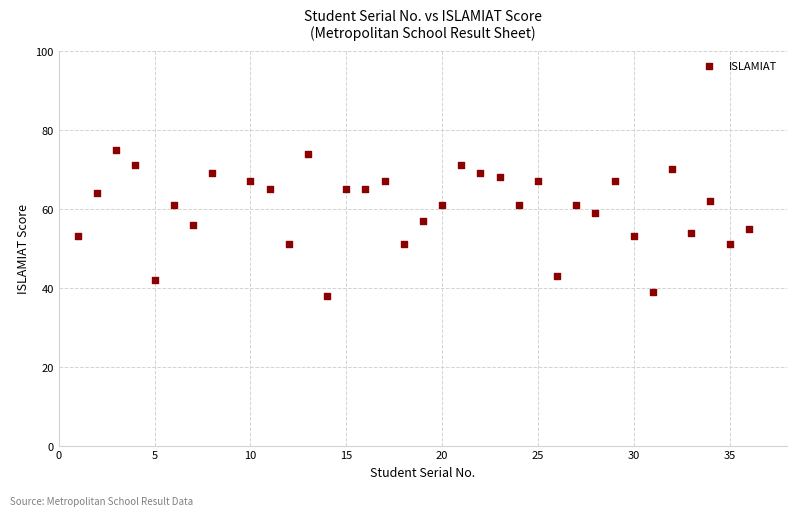

What is the range of X values (max minus min)?

35